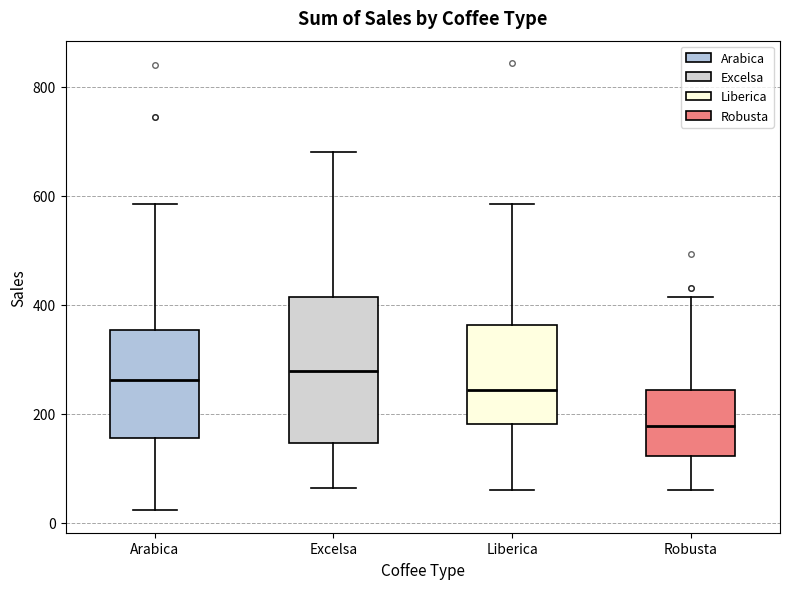

Comparing the boxes themselves (not the whiskers), which one is the tallest?

Excelsa